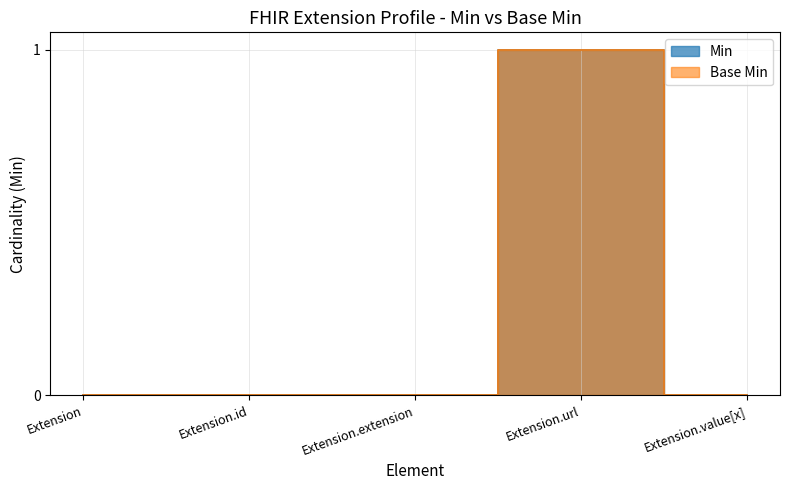

True or false: Base Min and Min intersect in this chart.

False